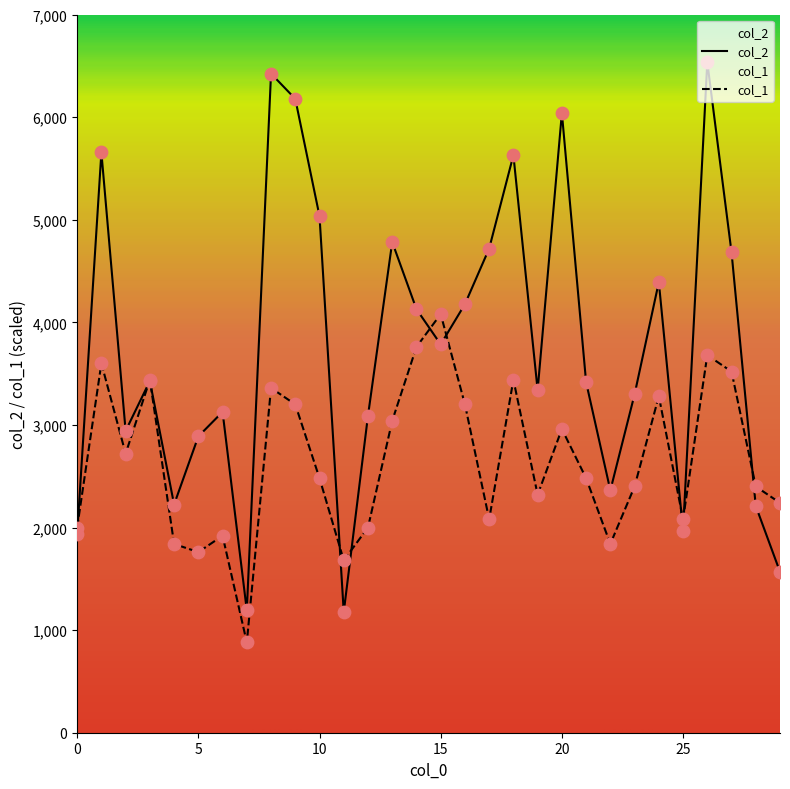

Which series reaches the minimum Y coordinate?

col_1